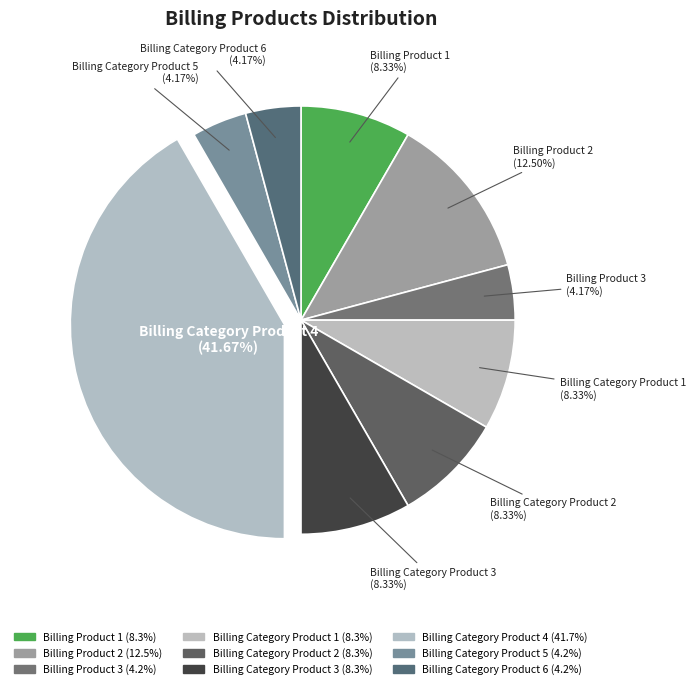

How many slices are in this pie chart?

9